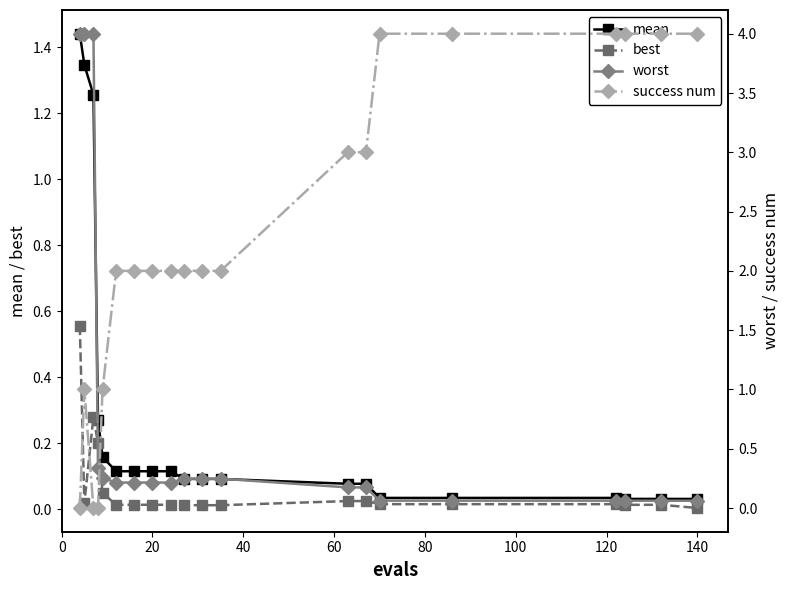

Rank the series by their maximum value, from highest to lowest.

success num, worst, mean, best